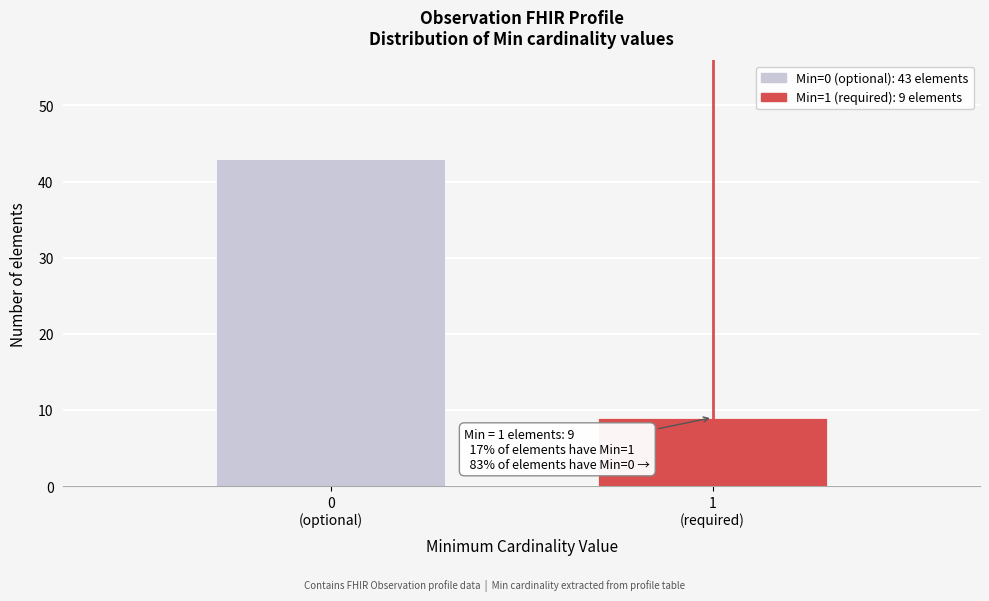

Reading right to left, extract all data points from this chart.

9	43